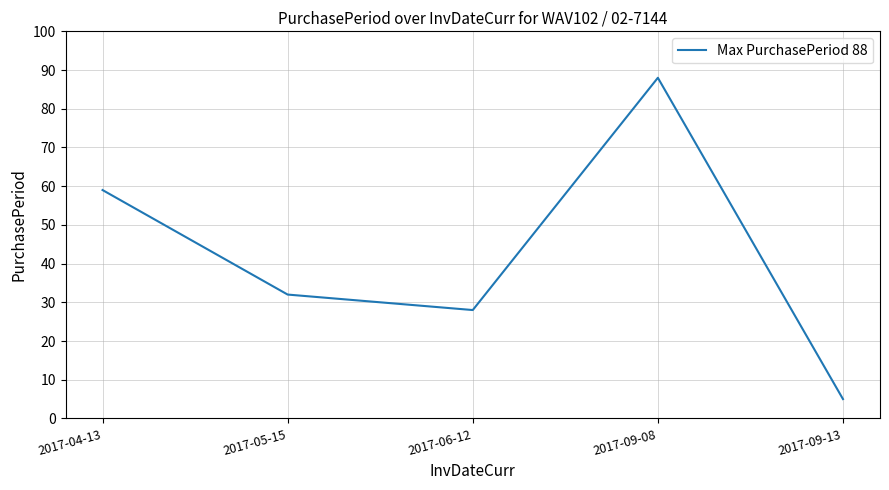

Count the number of categories in the chart.

5